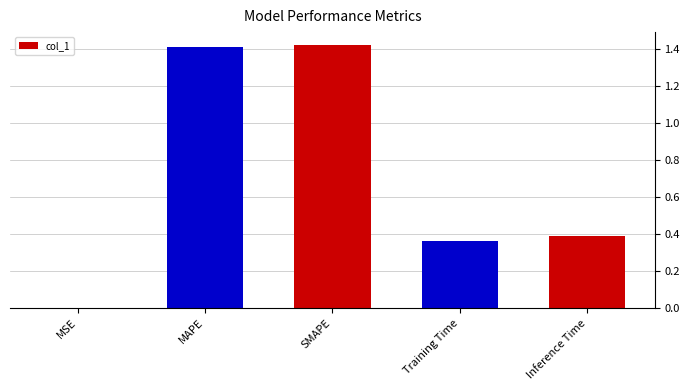

Between Inference Time and MSE, which is larger?

Inference Time